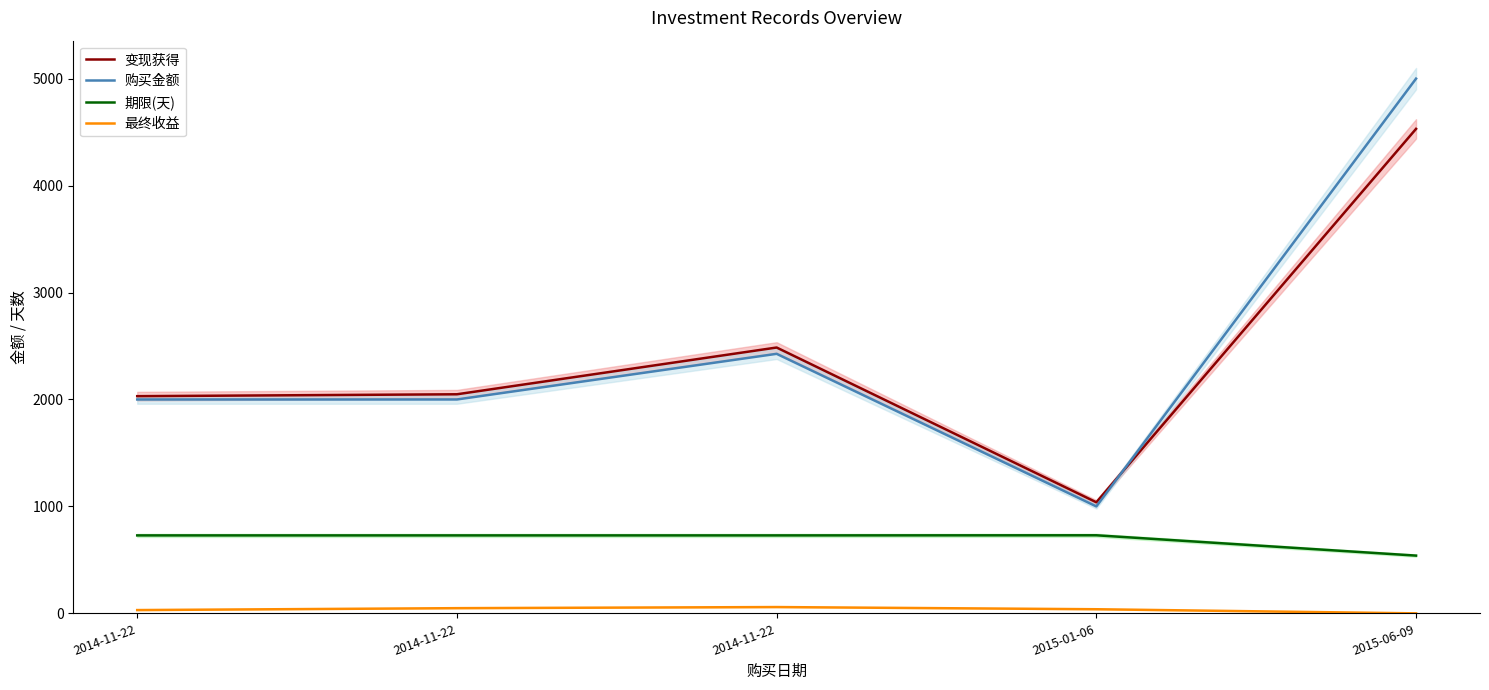

Which series has the widest spread of values?

购买金额